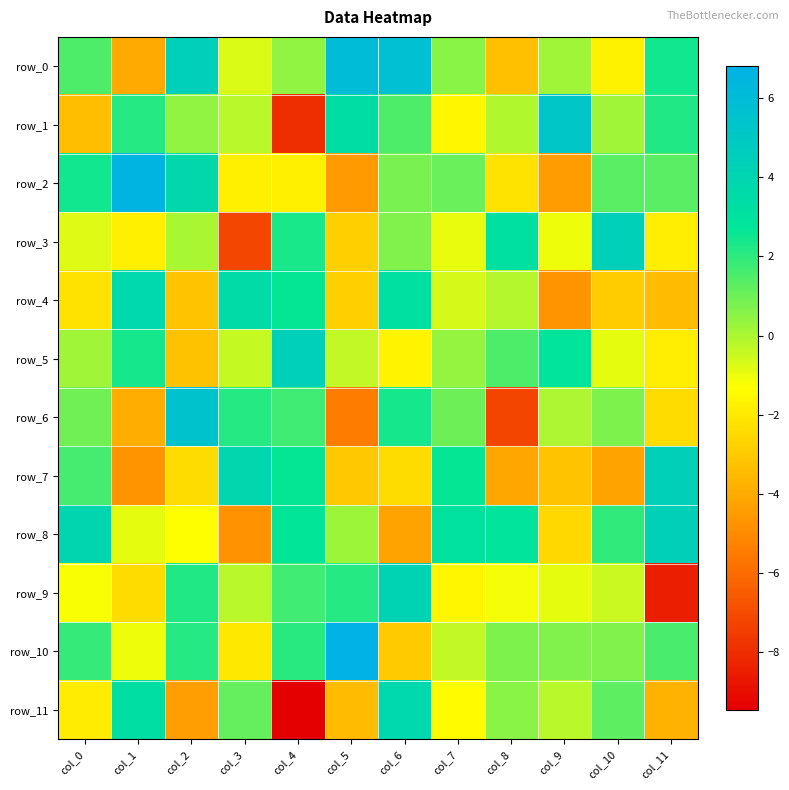

At which label does row_3 first exceed 0?

col_2